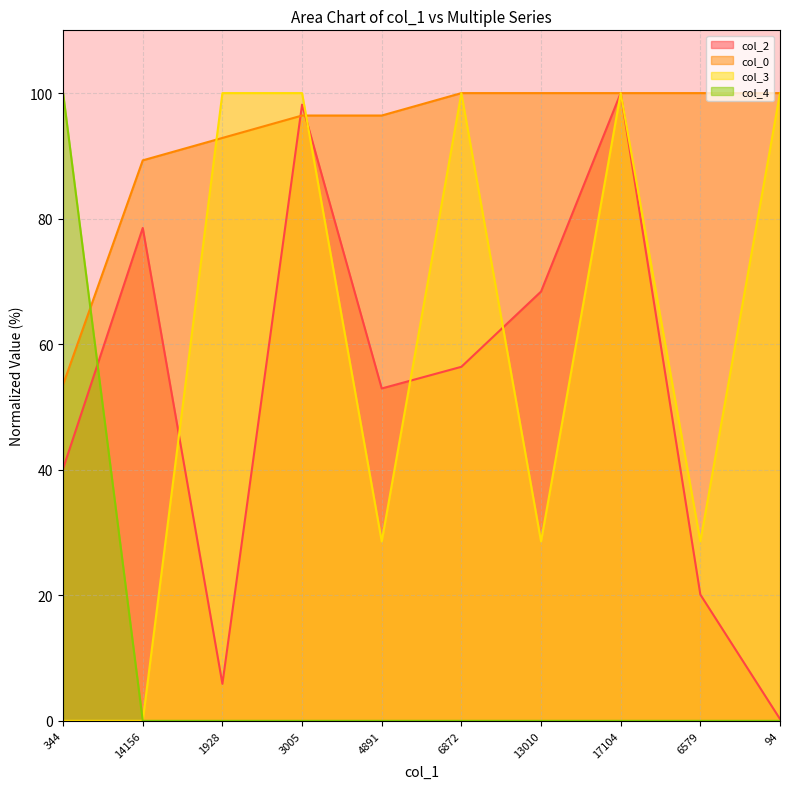

Where do col_2 and col_3 first cross each other?

14156 and 1928